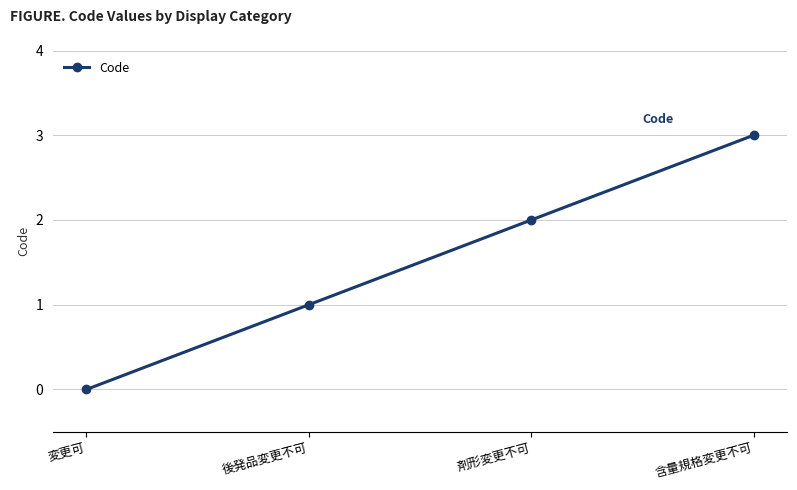

Count the number of categories in the chart.

4